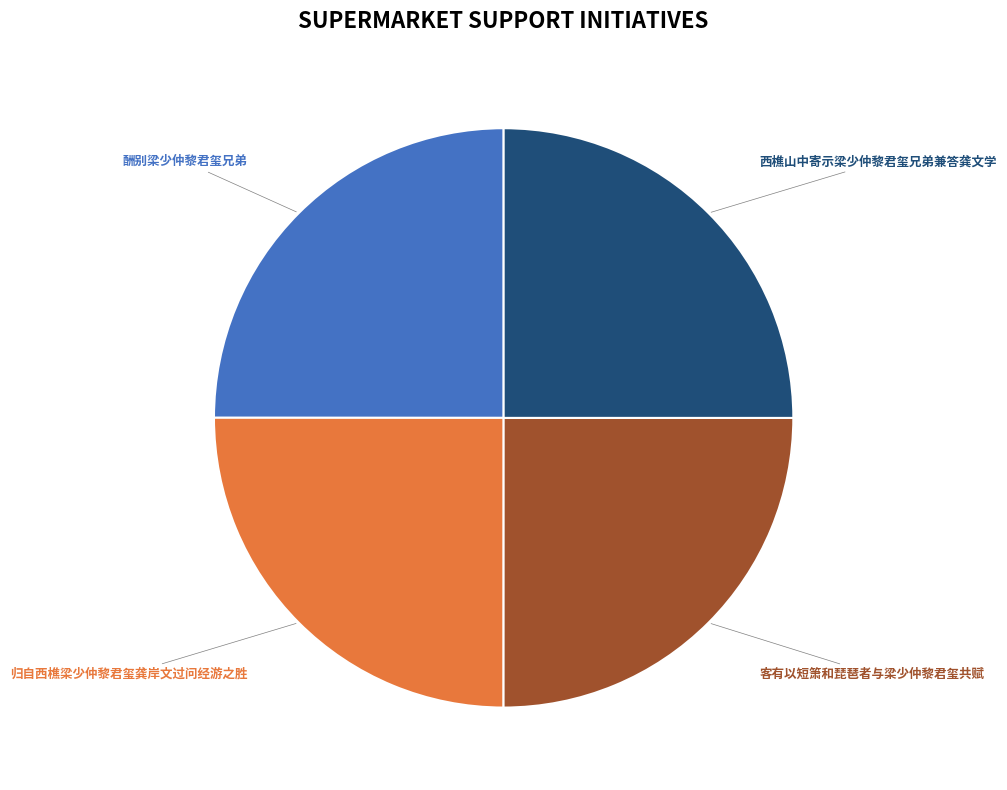

Does any single category account for the majority?

No